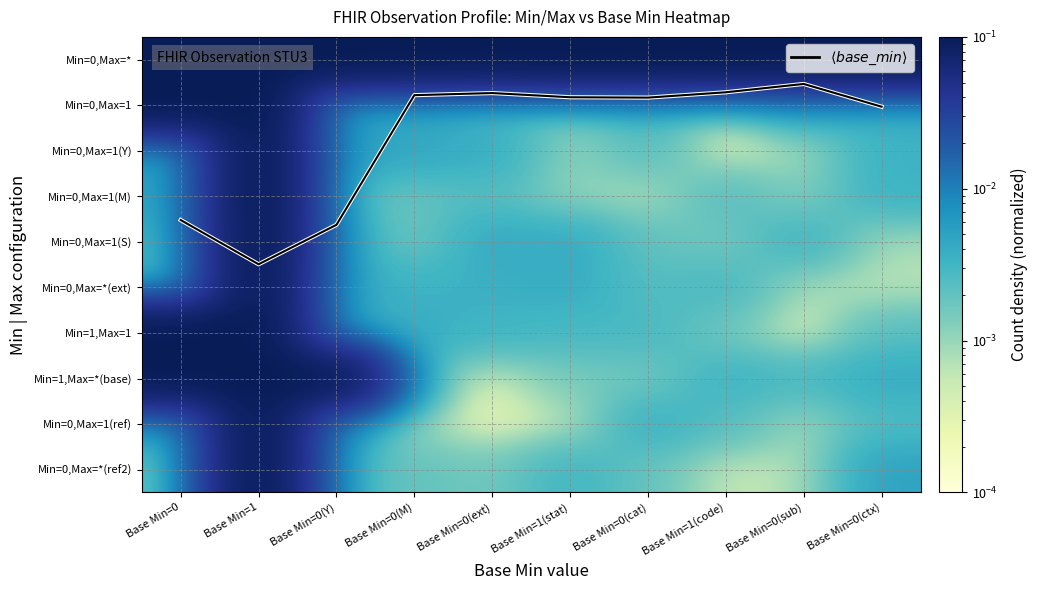

Which series has the largest total across all categories?

$\langle base\_min \rangle$